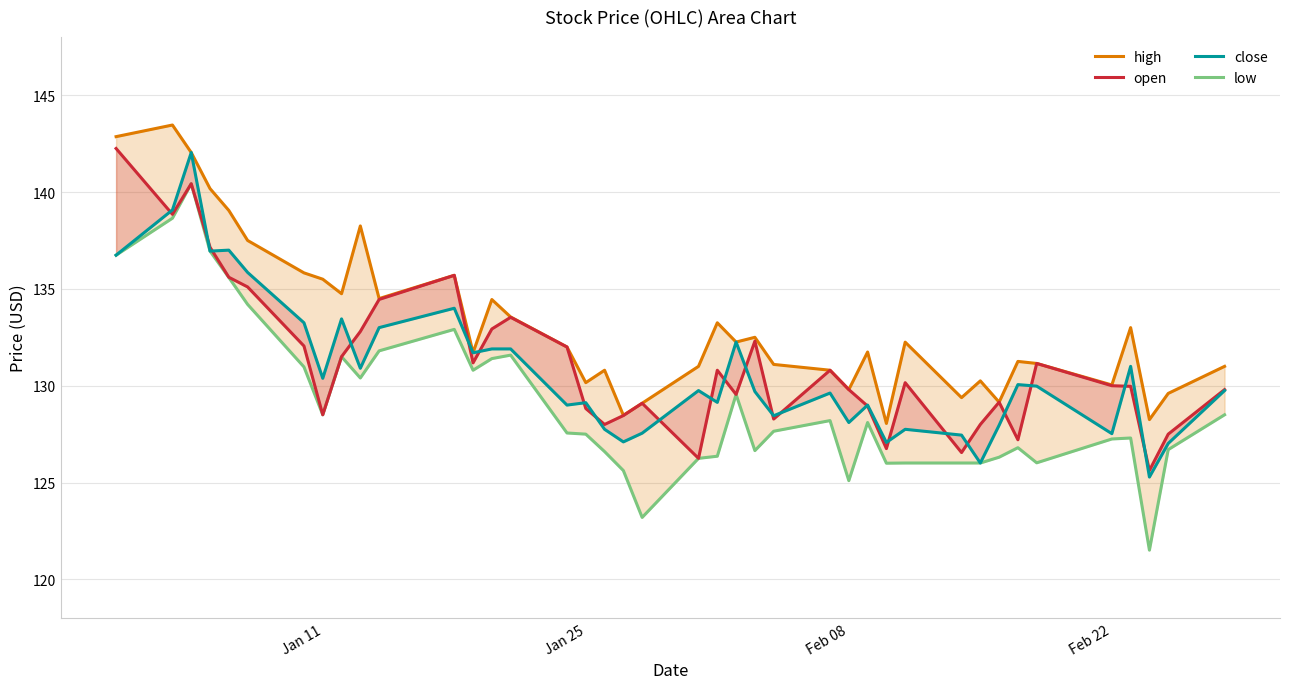

What is the highest value of the close series?

142.0